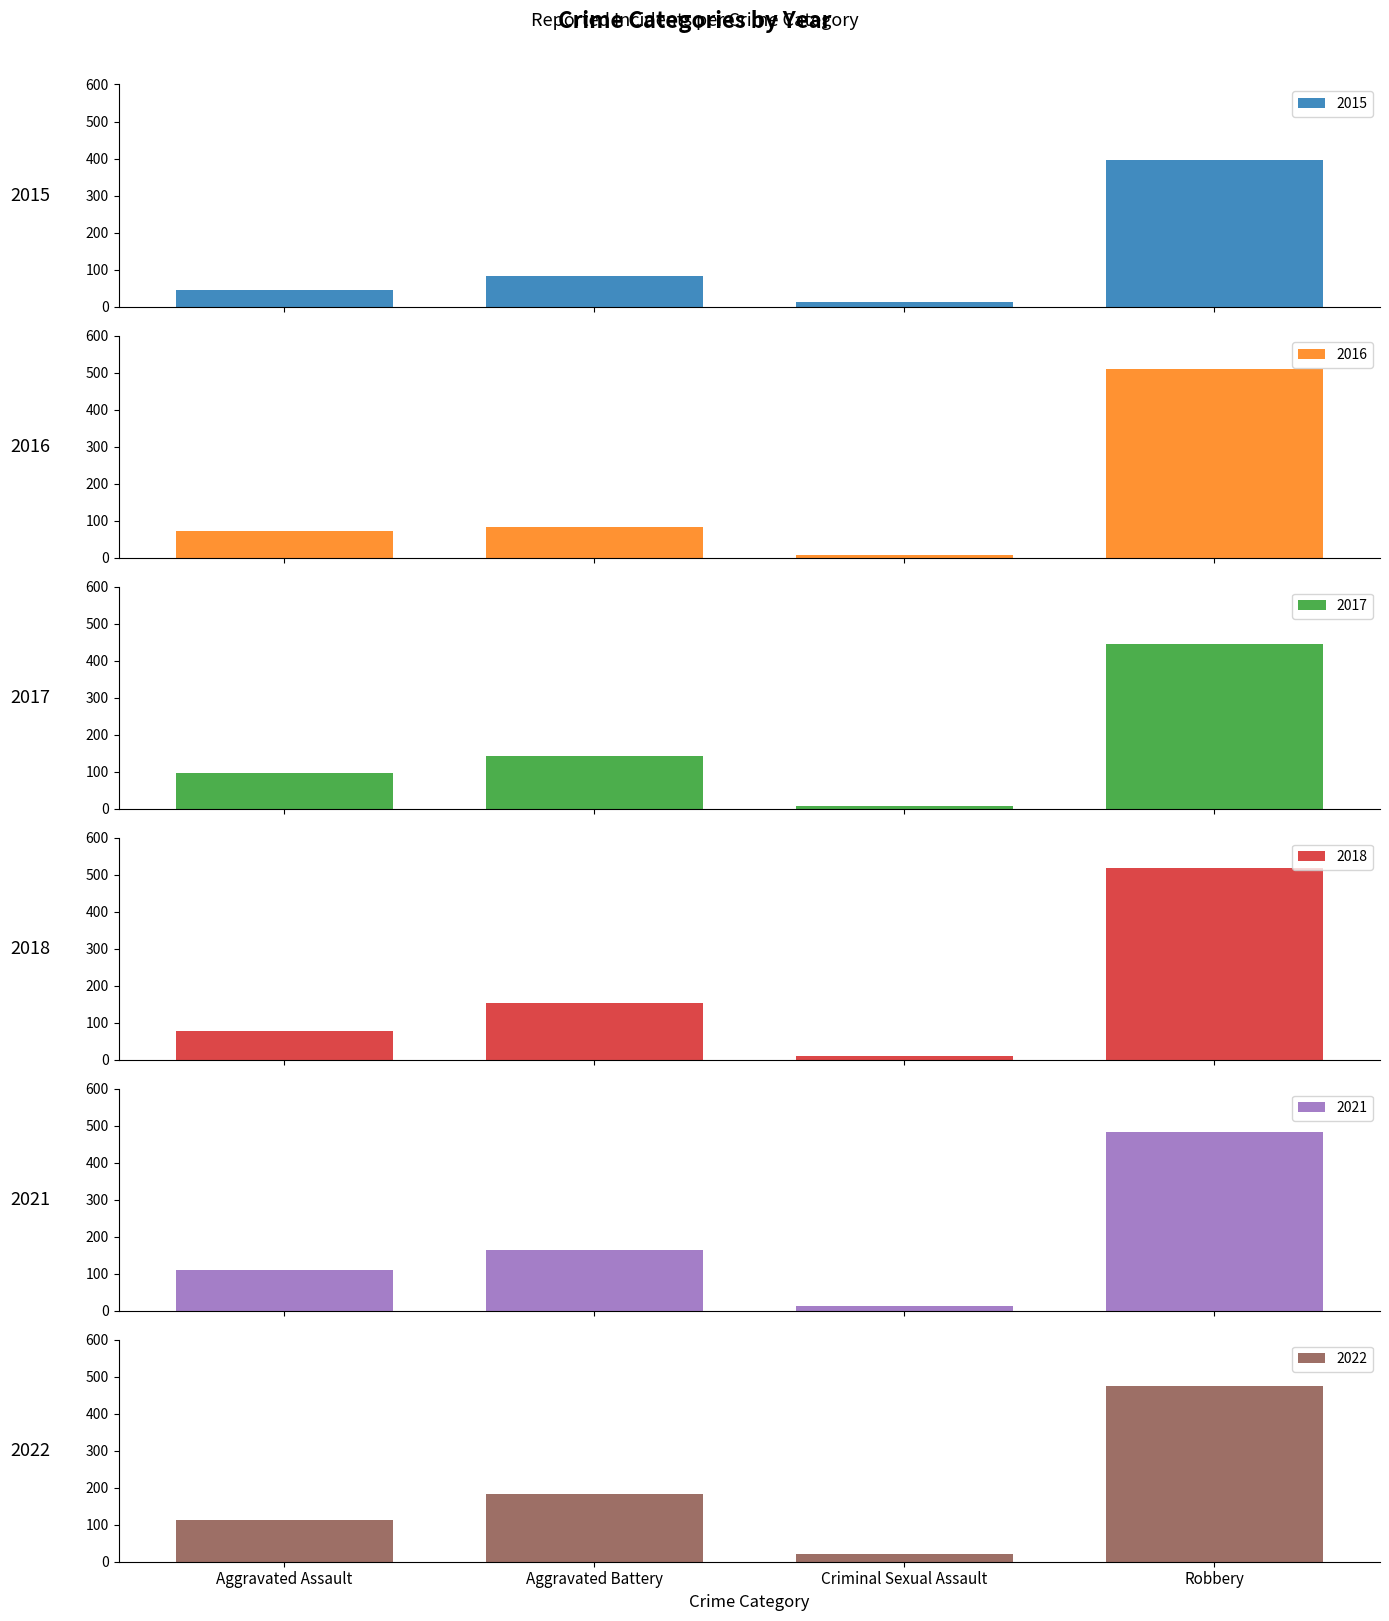

Which series has the largest total across all categories?

2022